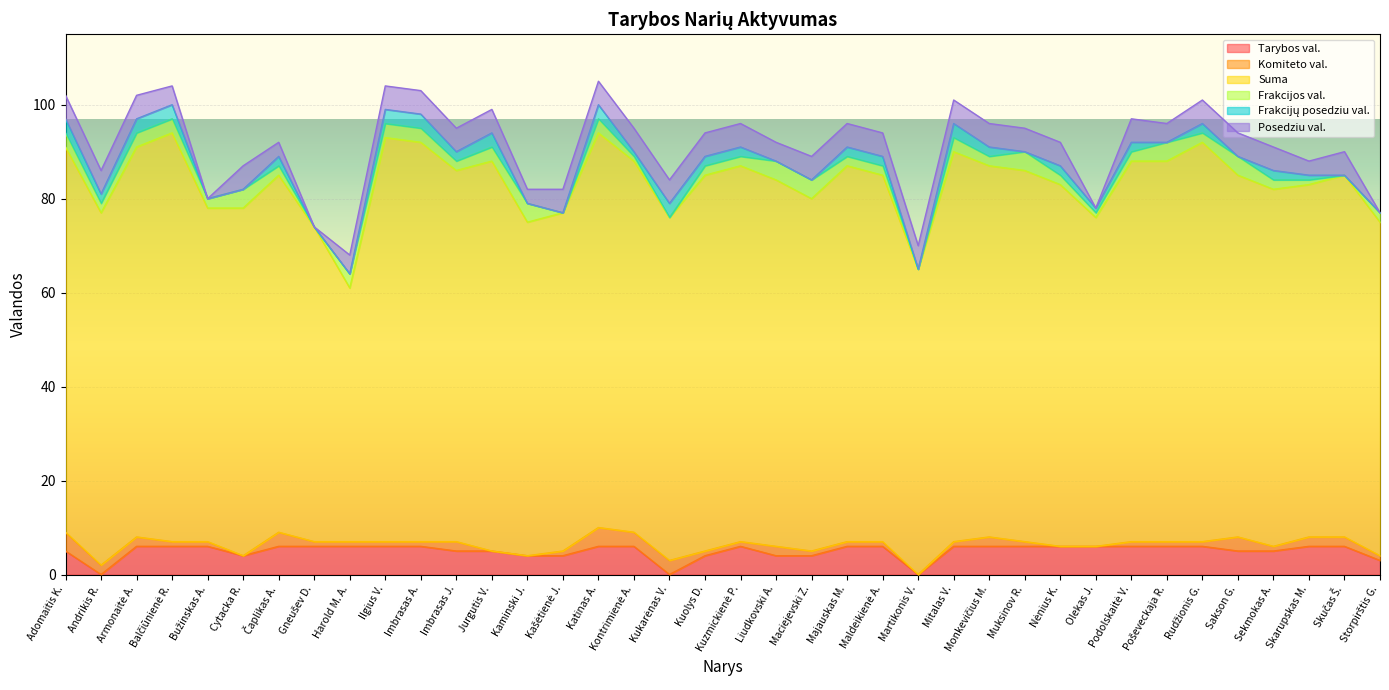

What is the maximum value for Tarybos val.?

6